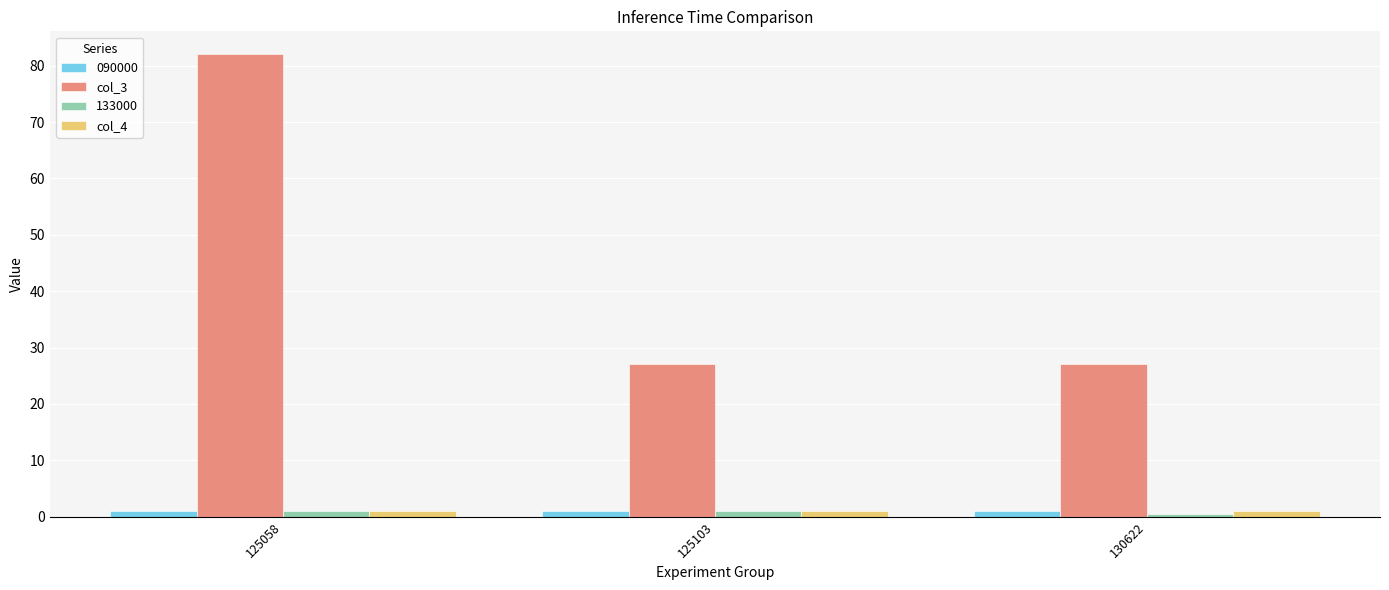

What is the difference between the highest and lowest values at 125103?

26.0